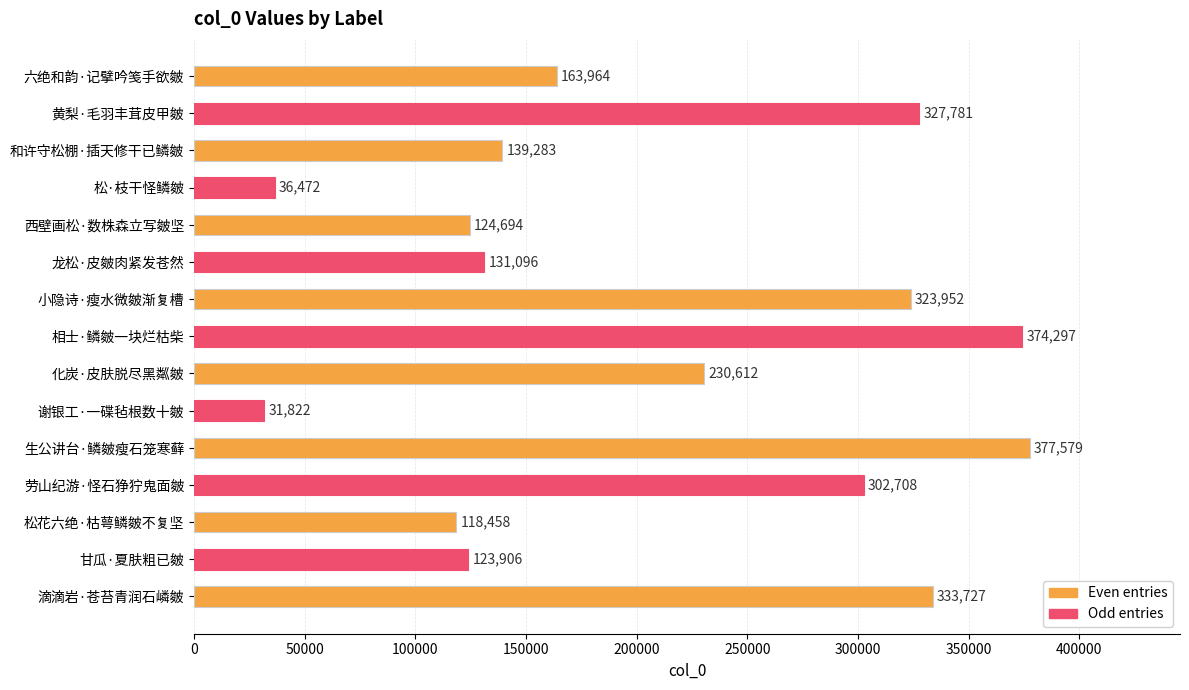

What is the sum of all values?

3140351